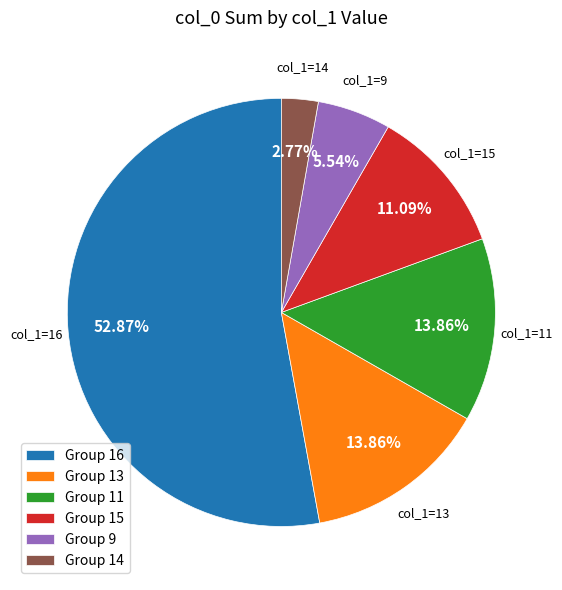

What is the ratio of the value at Group 13 to the value at Group 11?

1.0